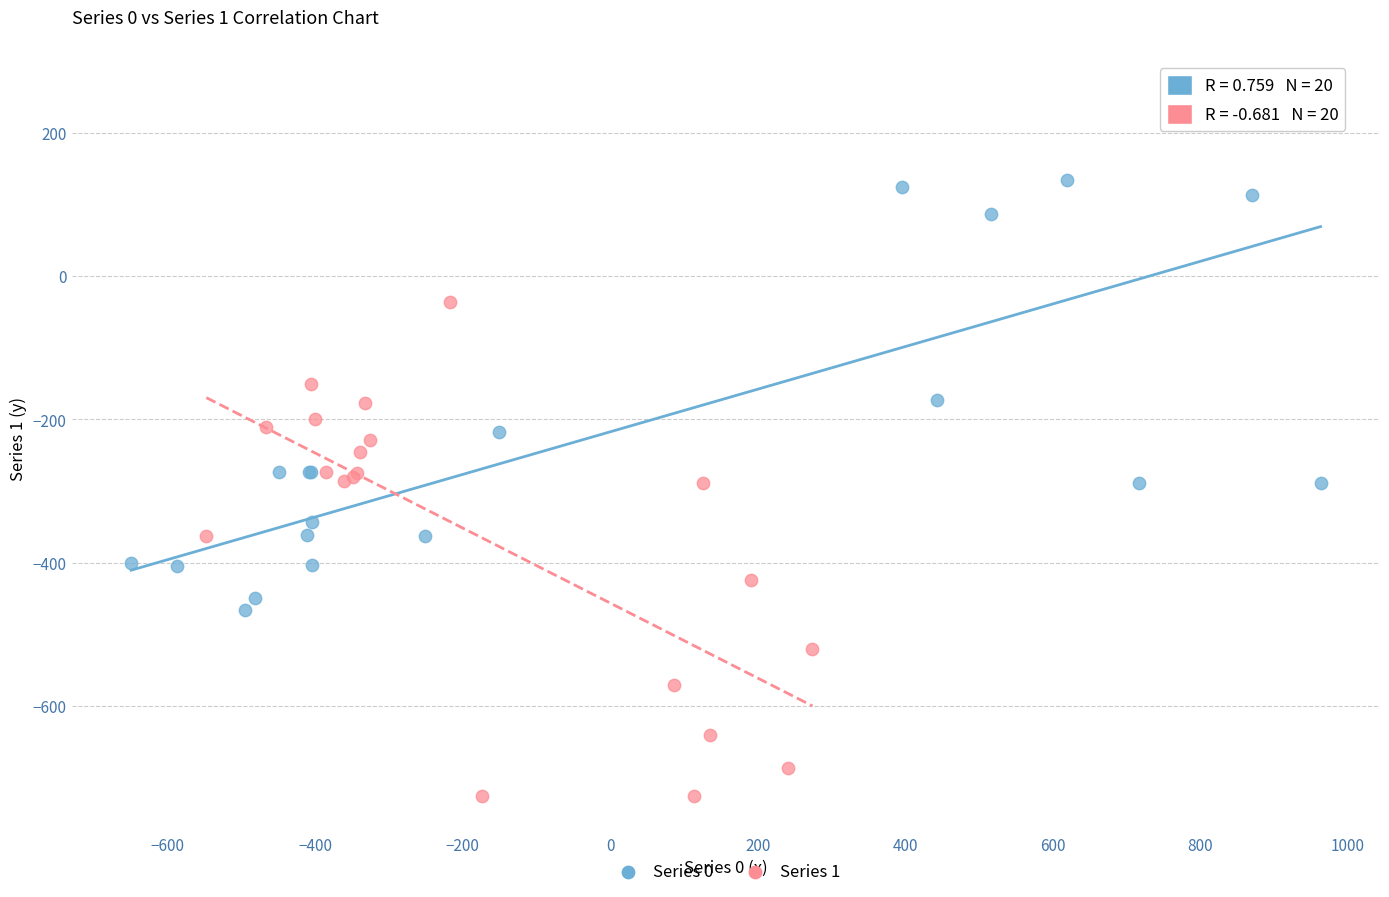

Which series contains the highest Y value?

Series 0